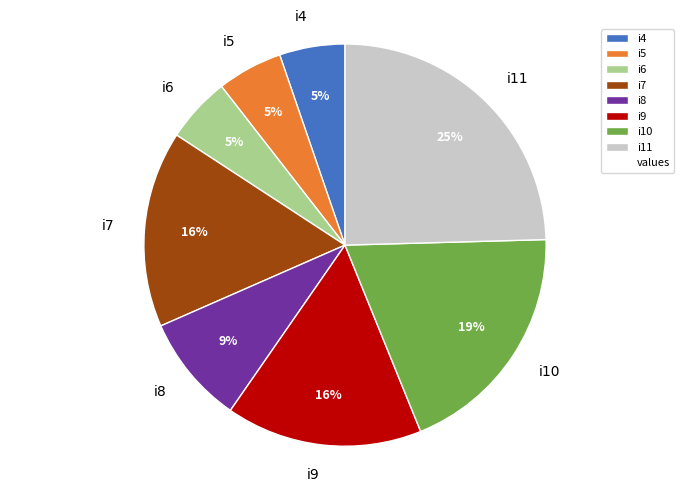

How many slices are in this pie chart?

8